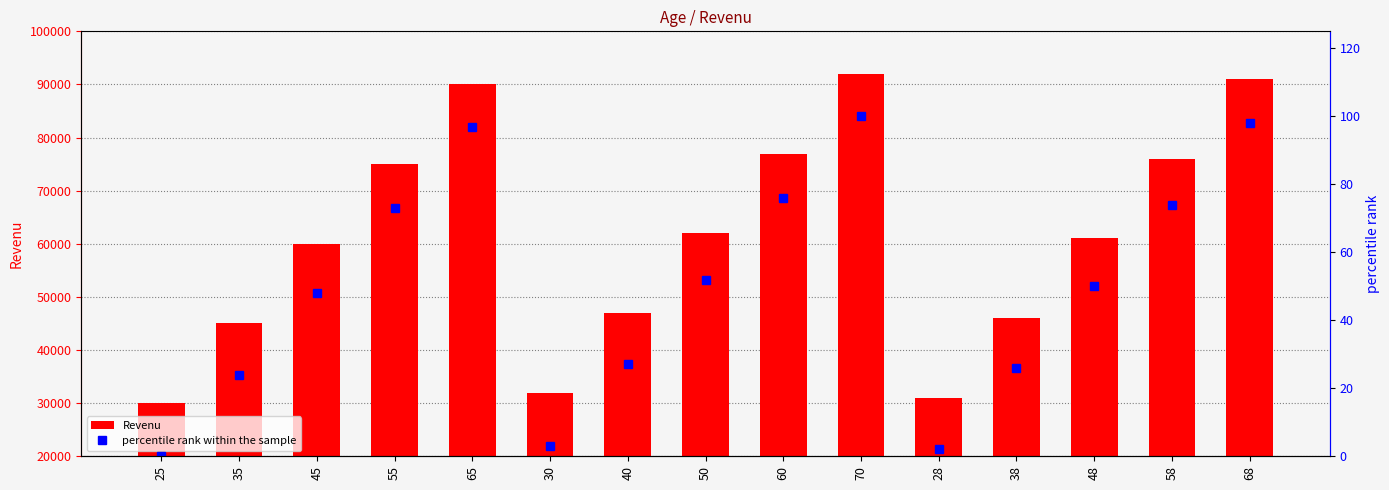

What is the difference between the maximum and minimum values in the percentile rank within the sample series?

100